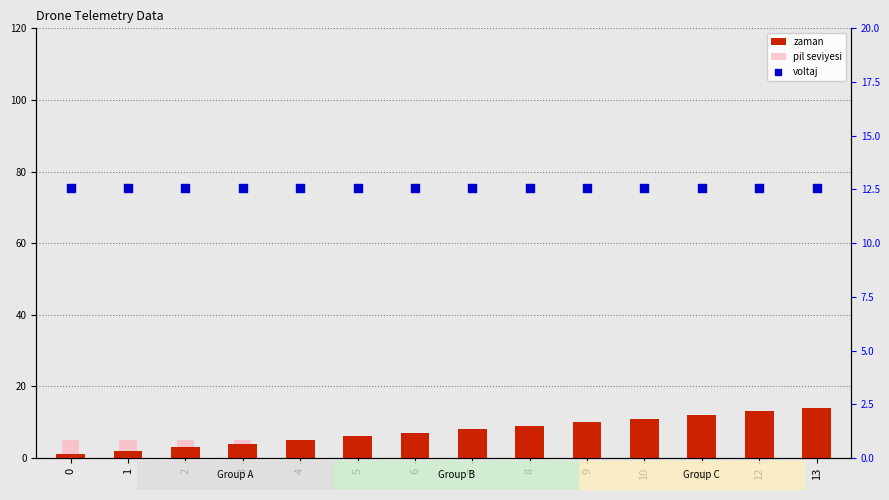

Is the value of zaman at 13 greater than the value of pil seviyesi at 5?

Yes